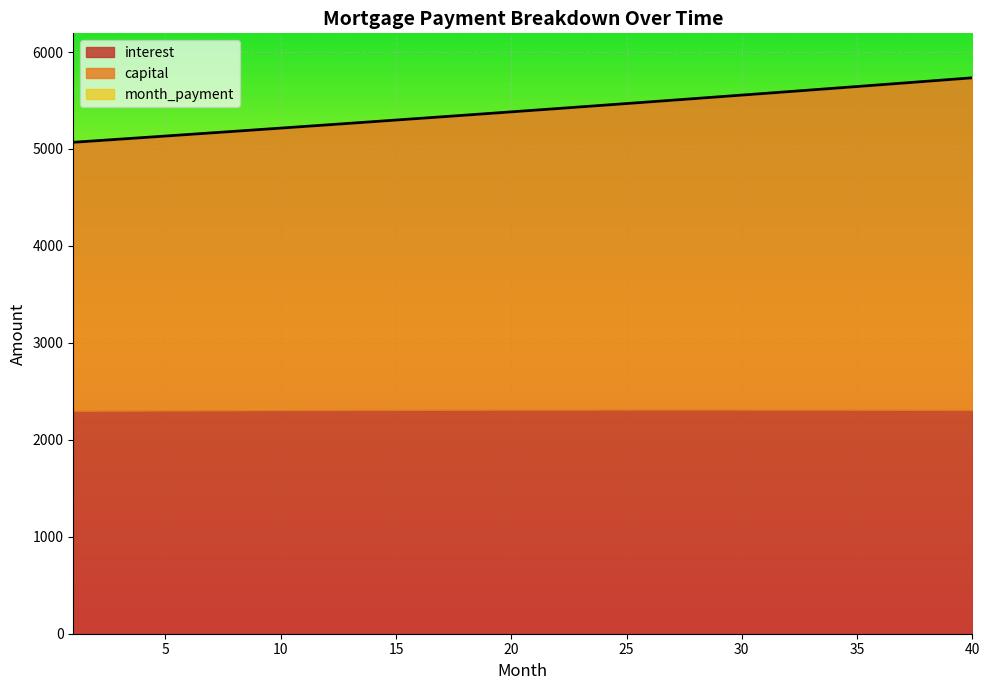

Reading left to right, transcribe all the data shown in this chart.

interest: 1=2298.9	2=2299.8	3=2300.7	4=2301.6	5=2302.4	6=2303.2	7=2303.9	8=2304.6	9=2305.3	10=2306.0	11=2306.6	12=2307.2	13=2307.7	14=2308.2	15=2308.7	16=2309.1	17=2309.5	18=2309.9	19=2310.2	20=2310.5	21=2310.8	22=2311.0	23=2311.2	24=2311.3	25=2311.4	26=2311.5	27=2311.5	28=2311.5	29=2311.4	30=2311.3	31=2311.2	32=2311.0	33=2310.8	34=2310.5	35=2310.2	36=2309.9	37=2309.5	38=2309.0	39=2308.5	40=2308.0
capital: 1=2769.8	2=2785.0	3=2800.2	4=2815.5	5=2830.9	6=2846.4	7=2861.9	8=2877.6	9=2893.3	10=2909.1	11=2925.0	12=2941.0	13=2957.1	14=2973.2	15=2989.5	16=3005.8	17=3022.2	18=3038.8	19=3055.4	20=3072.1	21=3088.9	22=3105.7	23=3122.7	24=3139.8	25=3156.9	26=3174.2	27=3191.6	28=3209.0	29=3226.5	30=3244.2	31=3261.9	32=3279.7	33=3297.7	34=3315.7	35=3333.8	36=3352.0	37=3370.3	38=3388.8	39=3407.3	40=3425.9
month_payment: 1=5068.8	2=5084.8	3=5100.9	4=5117.1	5=5133.3	6=5149.5	7=5165.8	8=5182.2	9=5198.6	10=5215.1	11=5231.6	12=5248.1	13=5264.8	14=5281.4	15=5298.2	16=5314.9	17=5331.8	18=5348.7	19=5365.6	20=5382.6	21=5399.6	22=5416.7	23=5433.9	24=5451.1	25=5468.3	26=5485.7	27=5503.0	28=5520.5	29=5537.9	30=5555.5	31=5573.1	32=5590.7	33=5608.4	34=5626.2	35=5644.0	36=5661.9	37=5679.8	38=5697.8	39=5715.8	40=5733.9